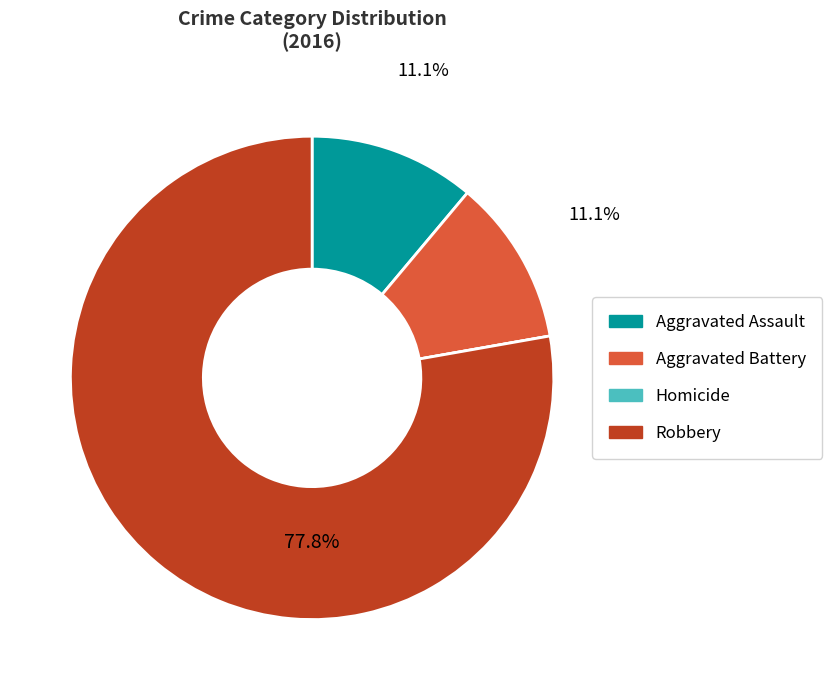

Does Robbery represent more than half of the total?

Yes